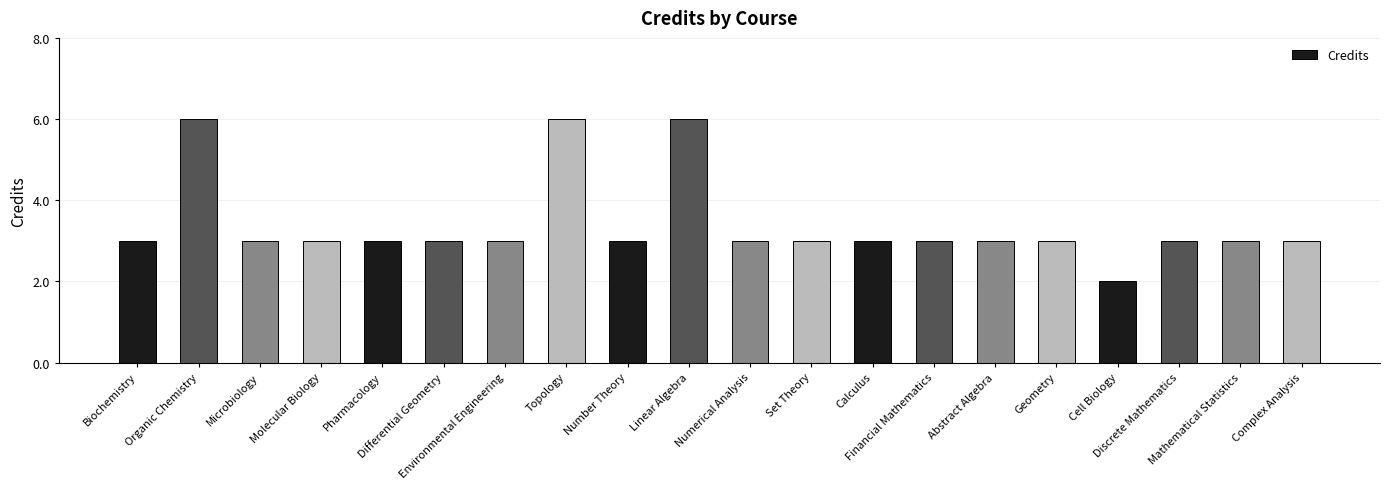

How many data points does each series have?

20